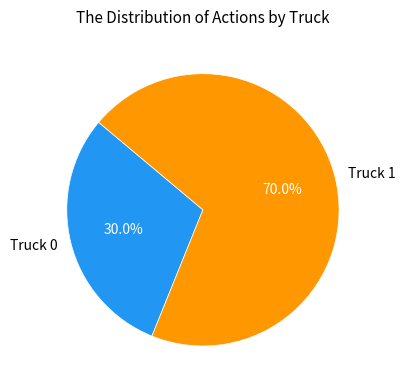

True or false: Truck 1 accounts for 70% of the total.

True